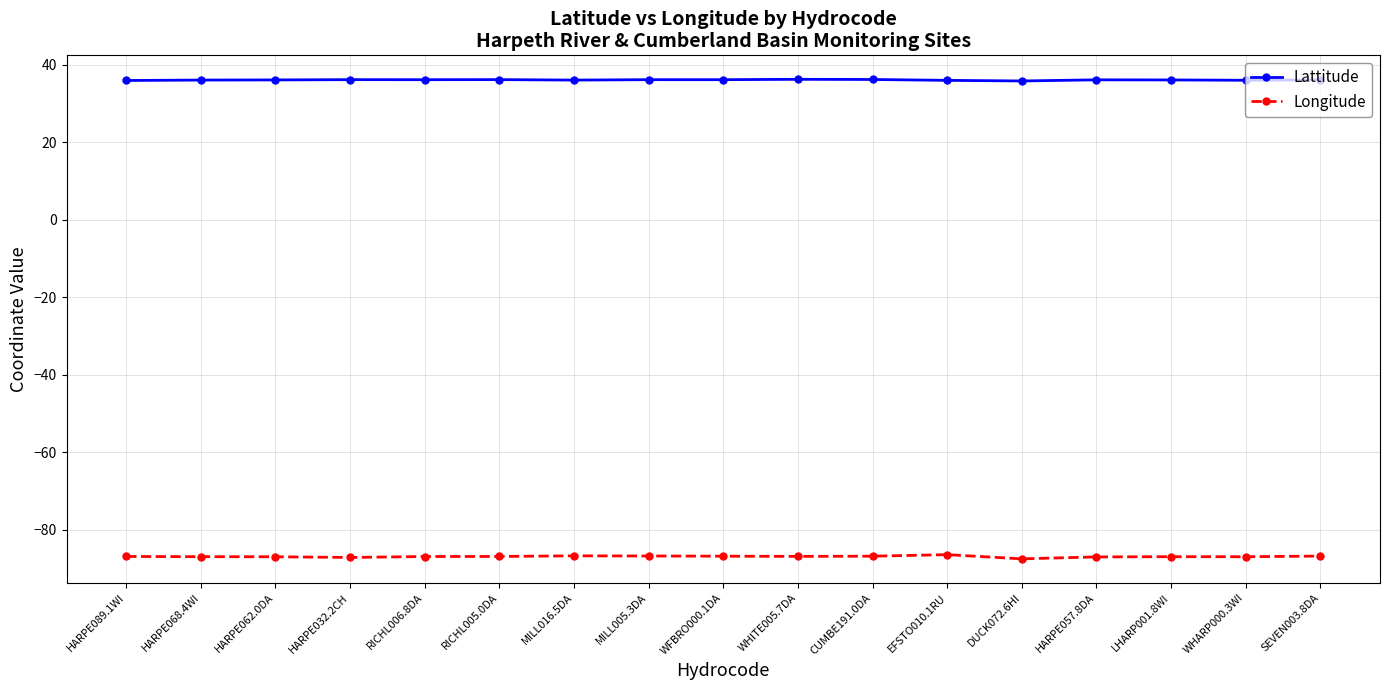

Which series has the widest spread of values?

Longitude